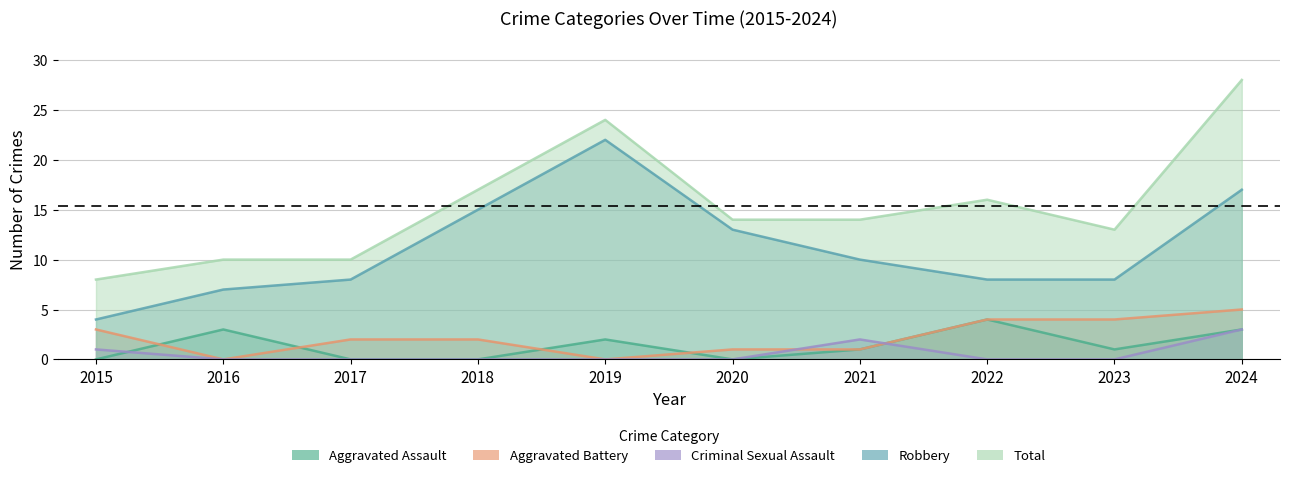

True or false: Total and Criminal Sexual Assault intersect in this chart.

False